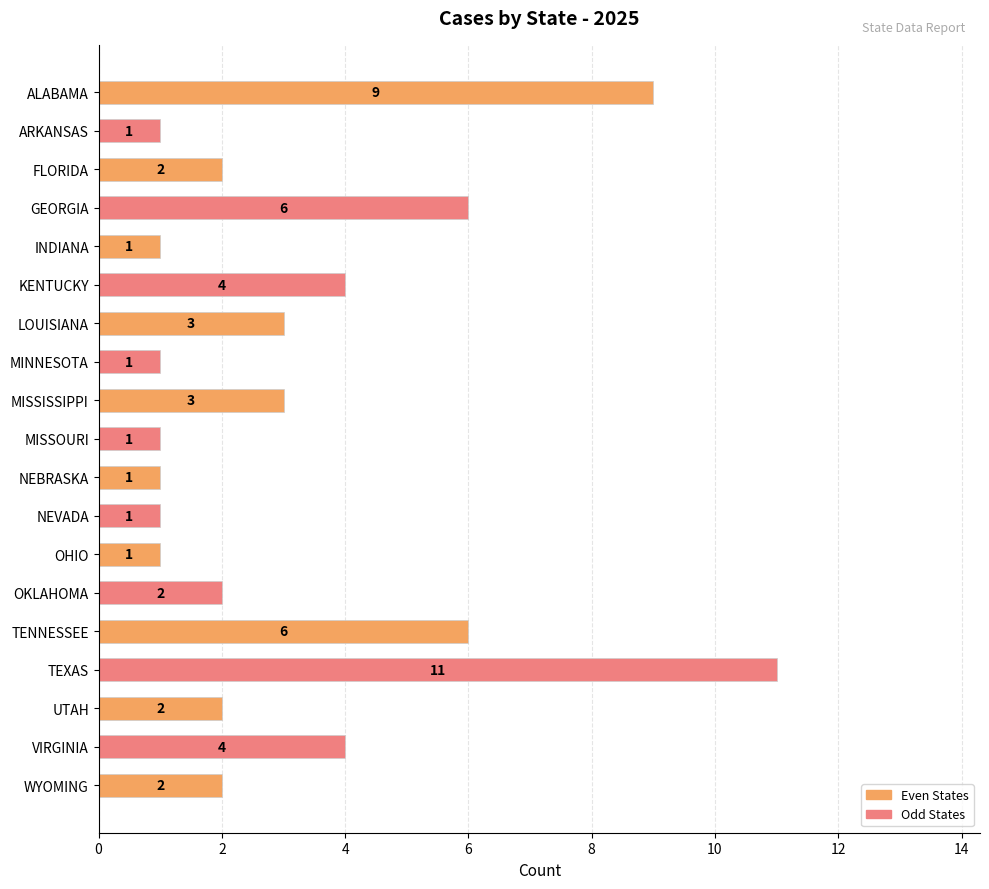

The chart shows a value of 2 at OHIO. True or false?

False